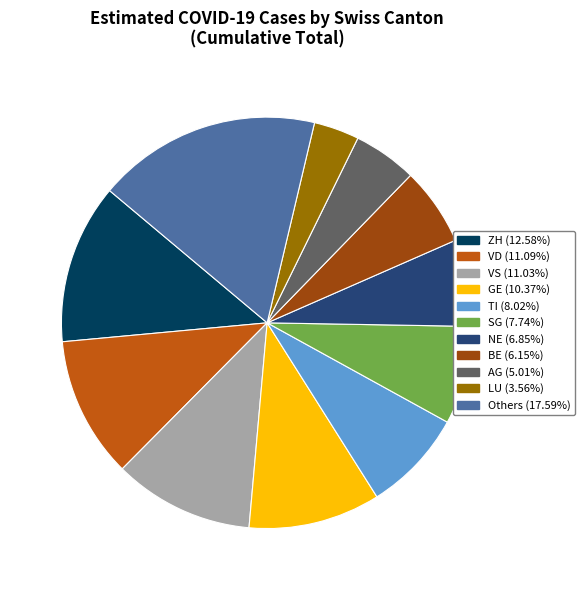

Is there a majority slice in this chart?

No